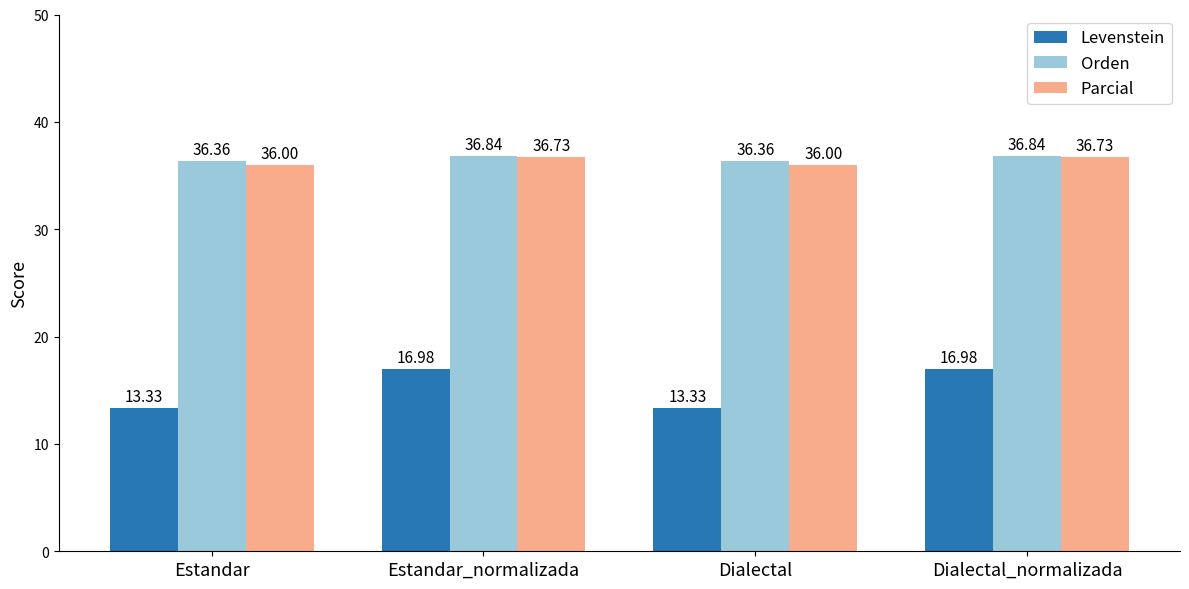

Reading left to right, list all the values displayed in this chart.

Levenstein: 13.3	17.0	13.3	17.0
Orden: 36.4	36.8	36.4	36.8
Parcial: 36.0	36.7	36.0	36.7